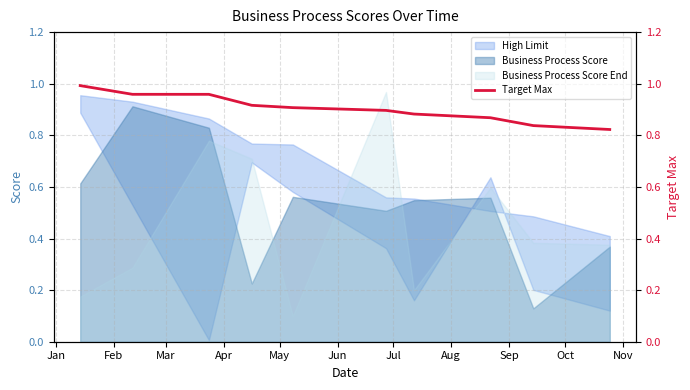

Does the chart have visible grid lines?

Yes